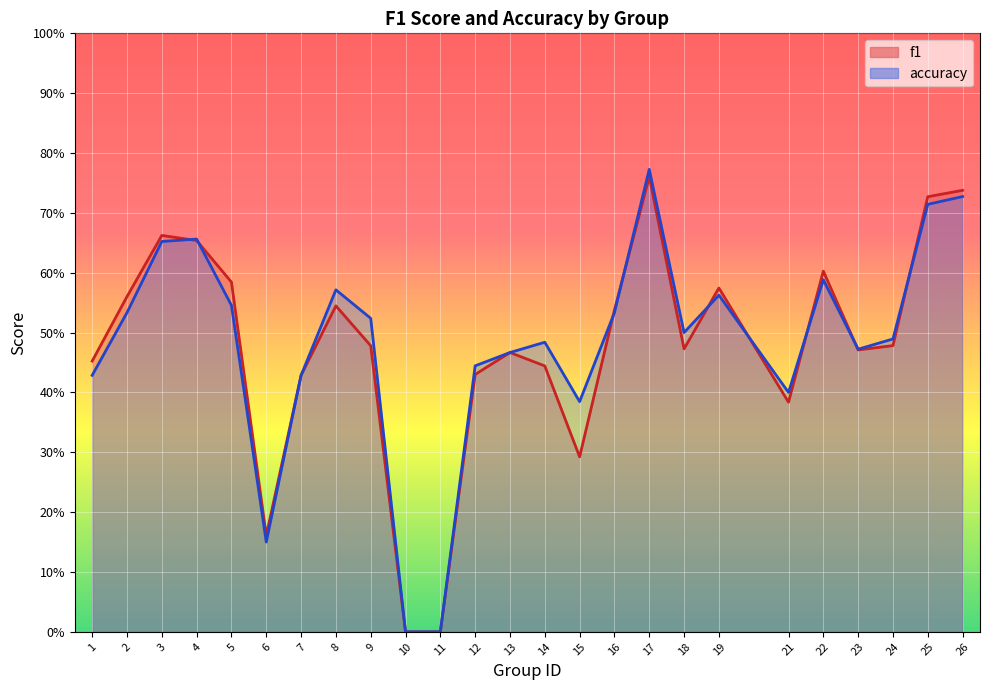

List the series in order of their peak value, lowest first.

f1, accuracy